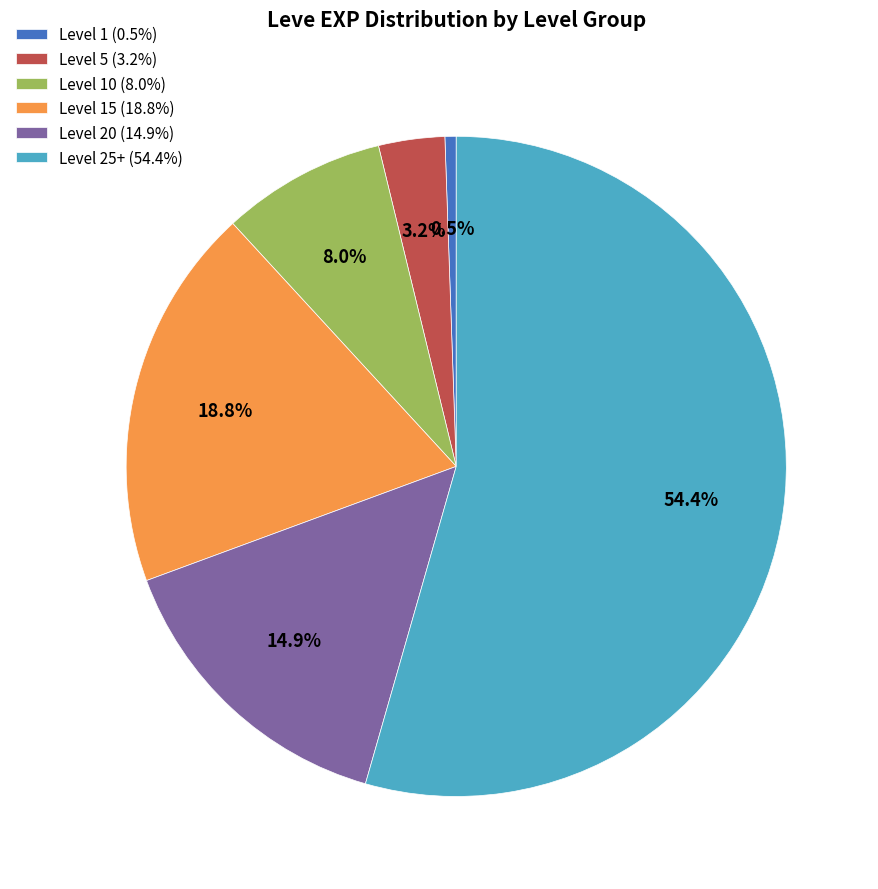

Is there any slice that represents more than half of the pie?

Yes